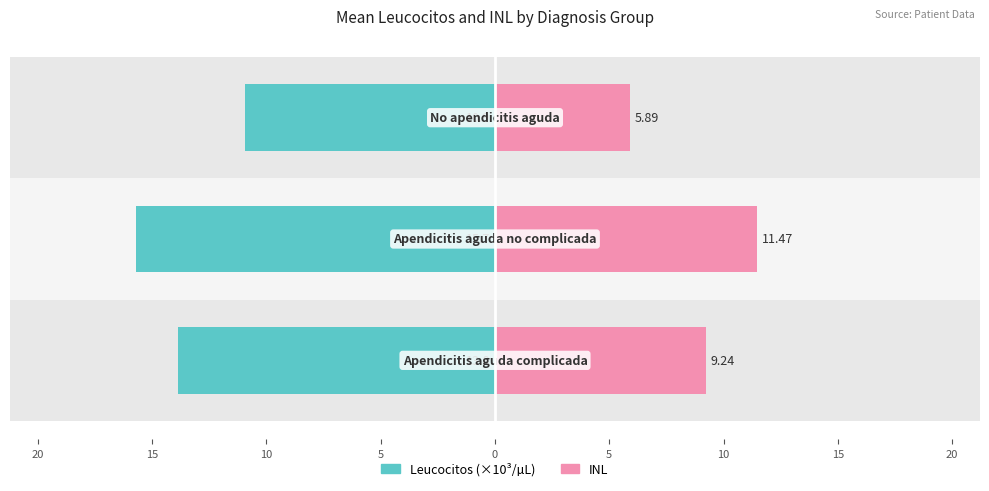

Reading right to left, list all the values displayed in this chart.

Leucocitos (×10³/µL): 15=-10.9	20=-15.7	25=-13.8
INL: 15=5.9	20=11.5	25=9.2